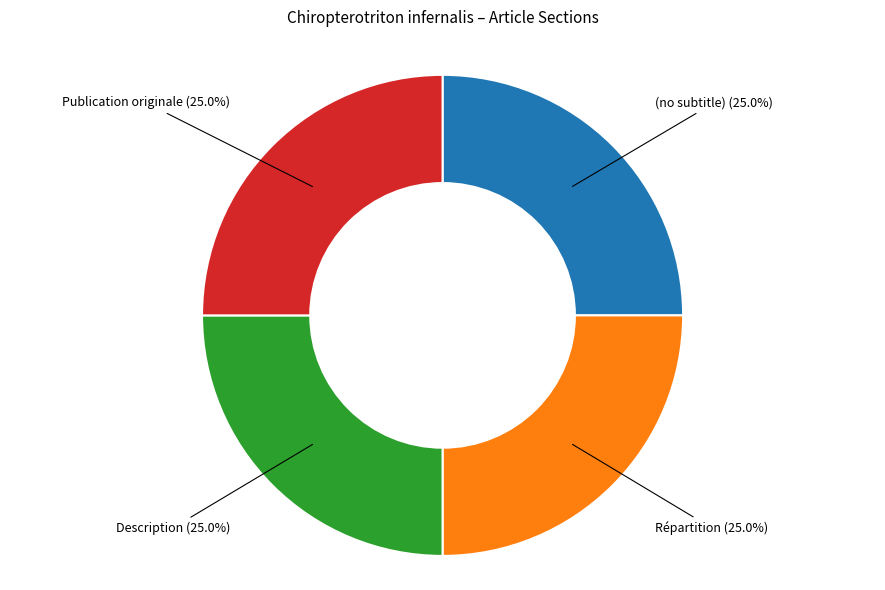

How many slices are in this pie chart?

4